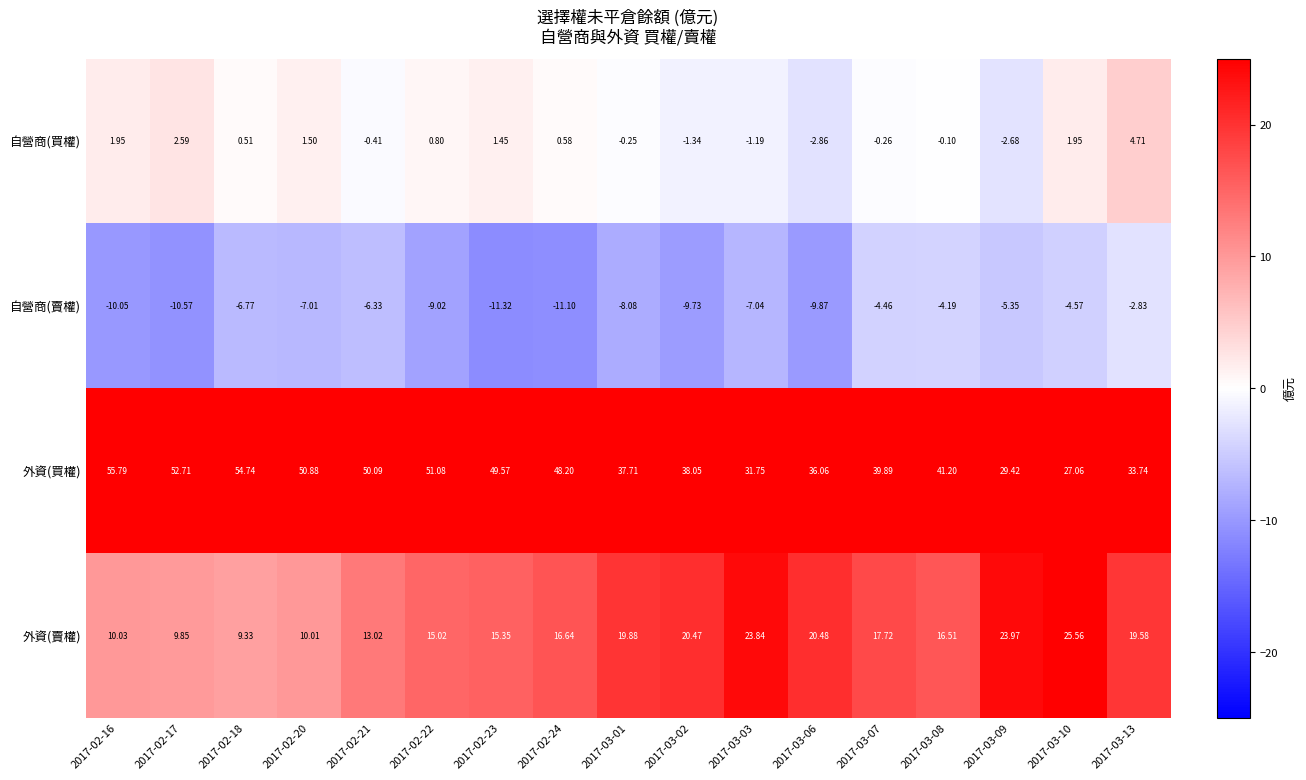

At which category does the chart reach its peak across all series?

2017-02-16